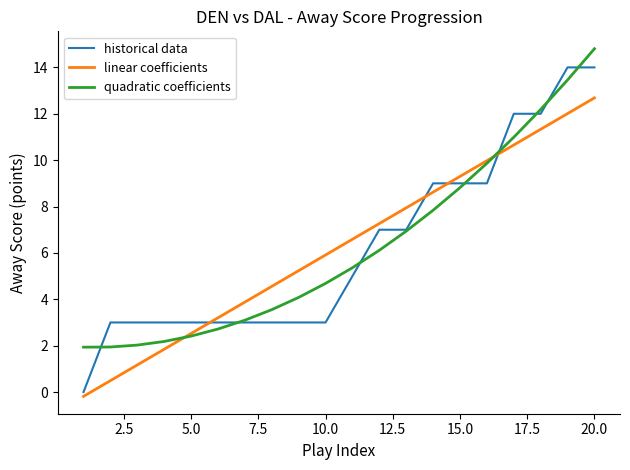

Rank the series by their maximum value, from lowest to highest.

linear coefficients, historical data, quadratic coefficients